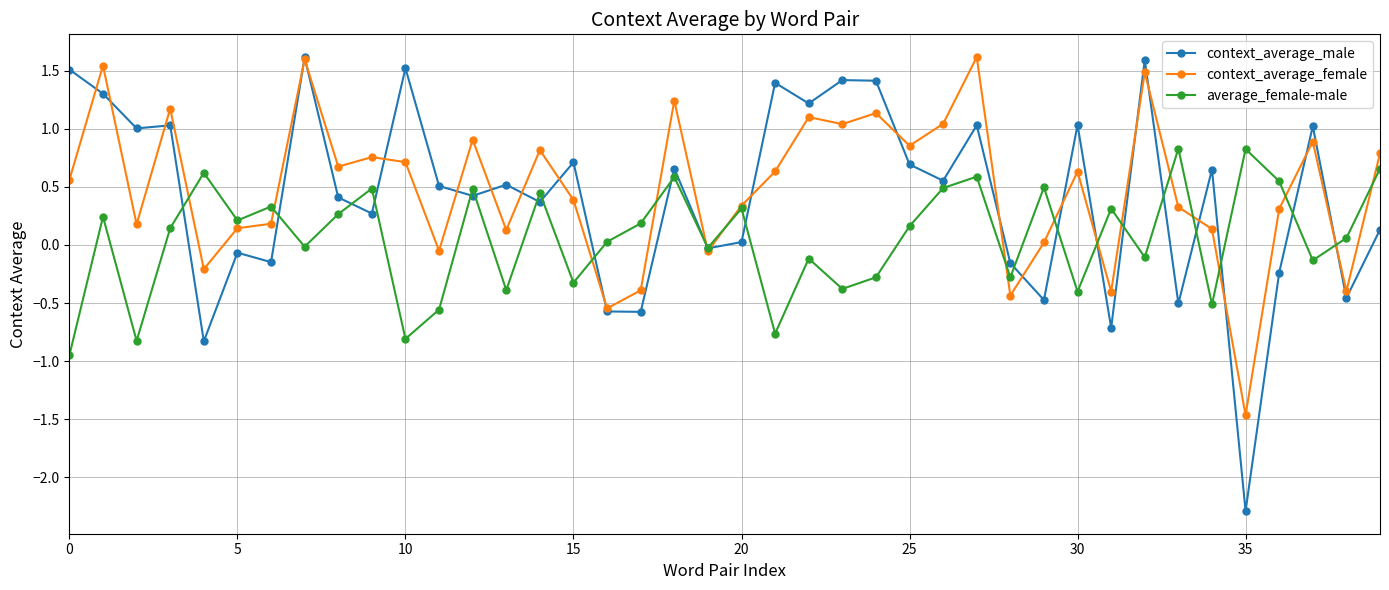

Which series has the largest range (max minus min)?

context_average_male